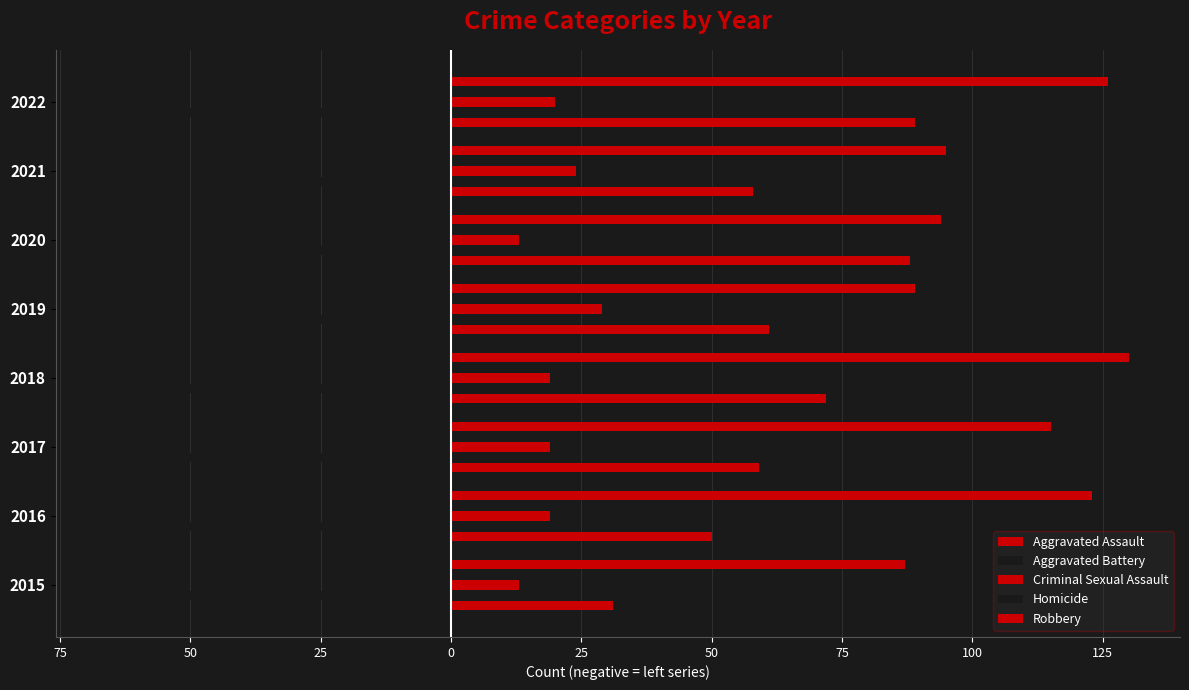

How many bars are there in total?

40